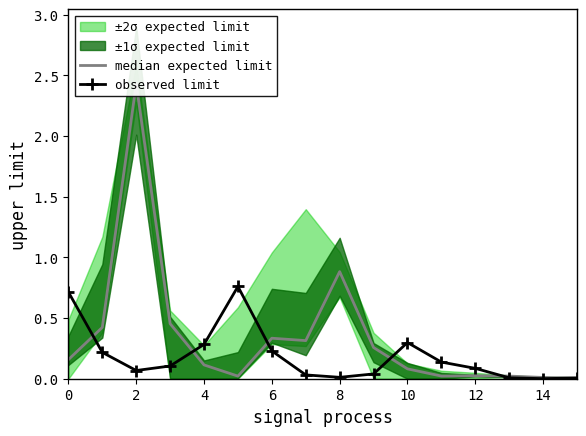

Is the value of observed limit at 12 greater than the value of median expected limit at 11?

Yes